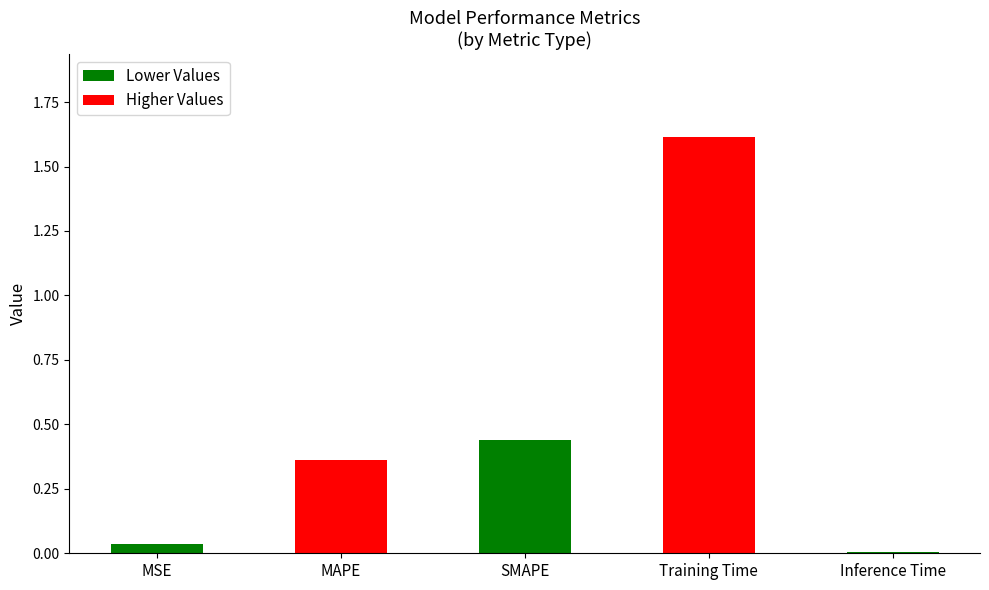

What is the difference between the values at Inference Time and Training Time?

1.6